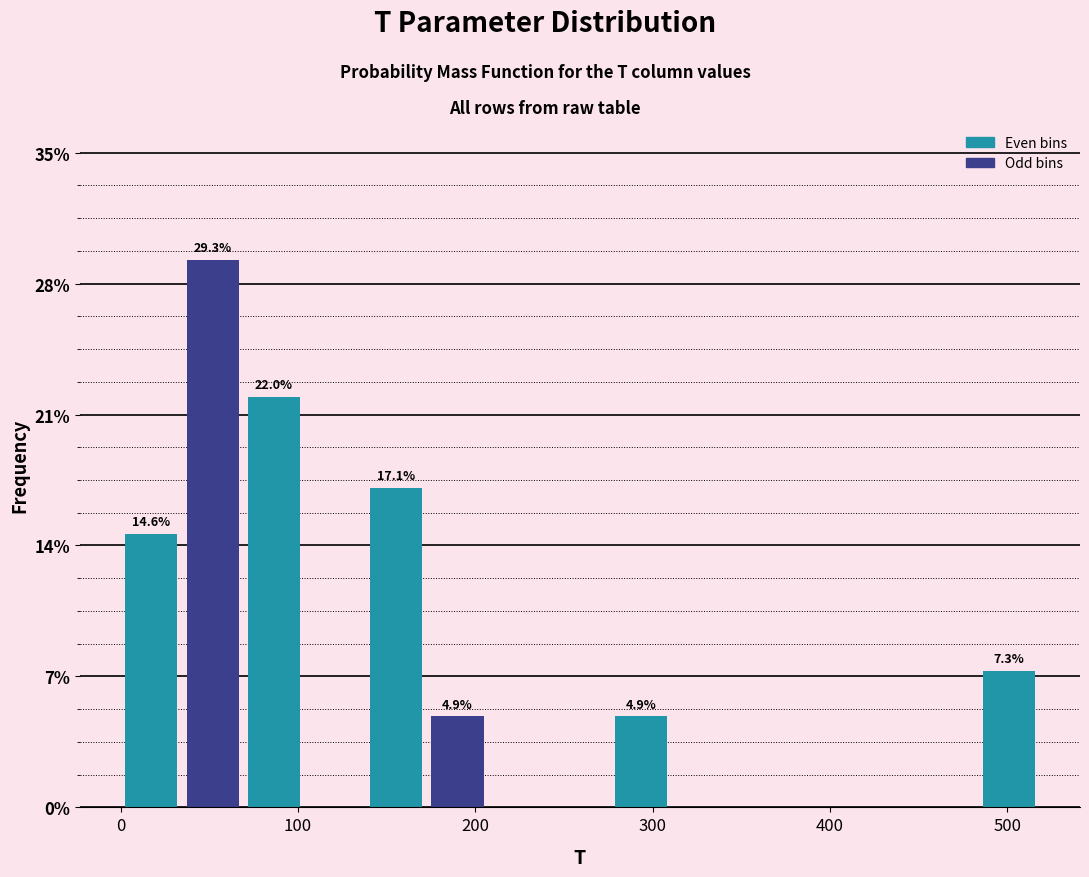

Around what value on the x-axis is the tallest bar? Give the approximate position of its centre, as read against the axis.

50